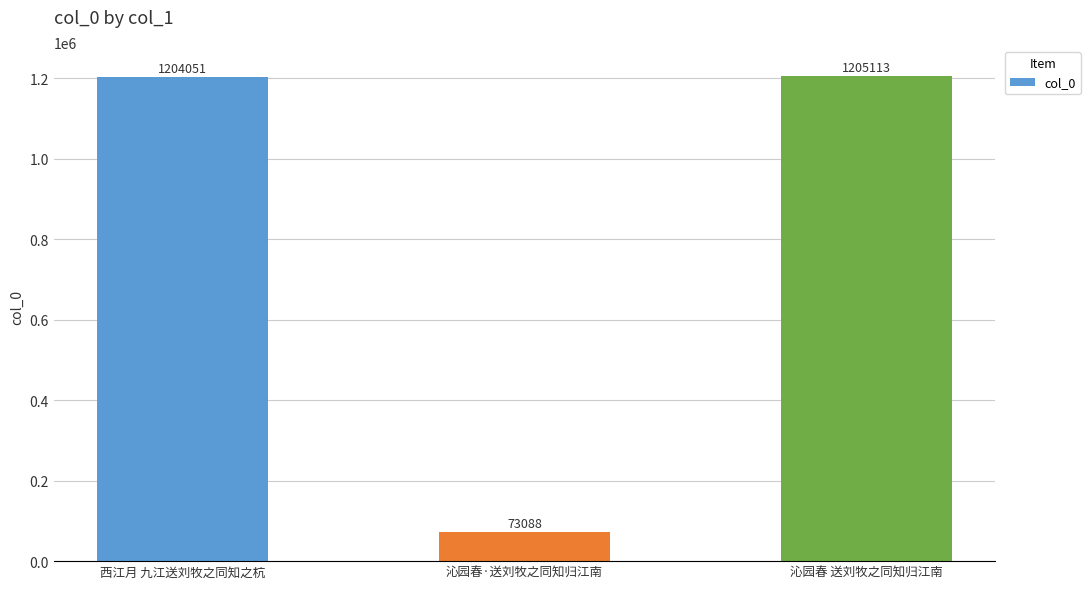

At which label is the value closest to 639100?

西江月 九江送刘牧之同知之杭